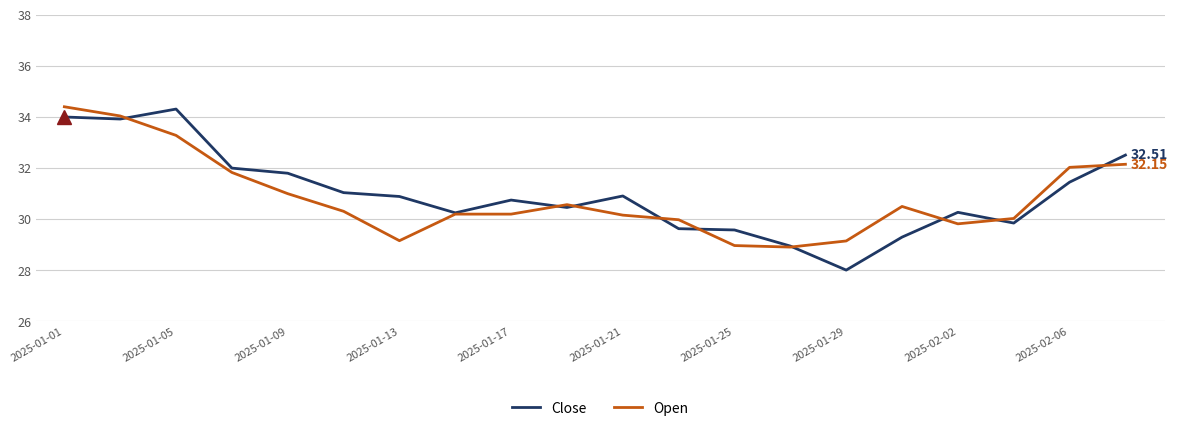

Between 2025-01-09 and 2025-01-29, which series saw the biggest shift?

Close